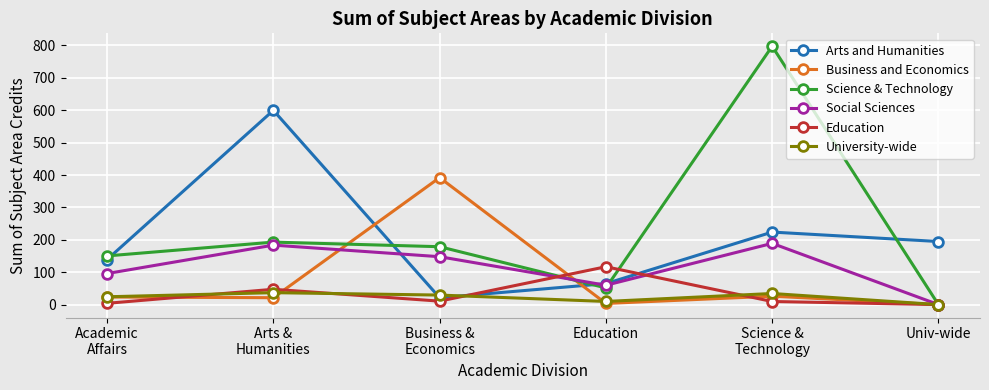

How many distinct data groups are displayed?

6